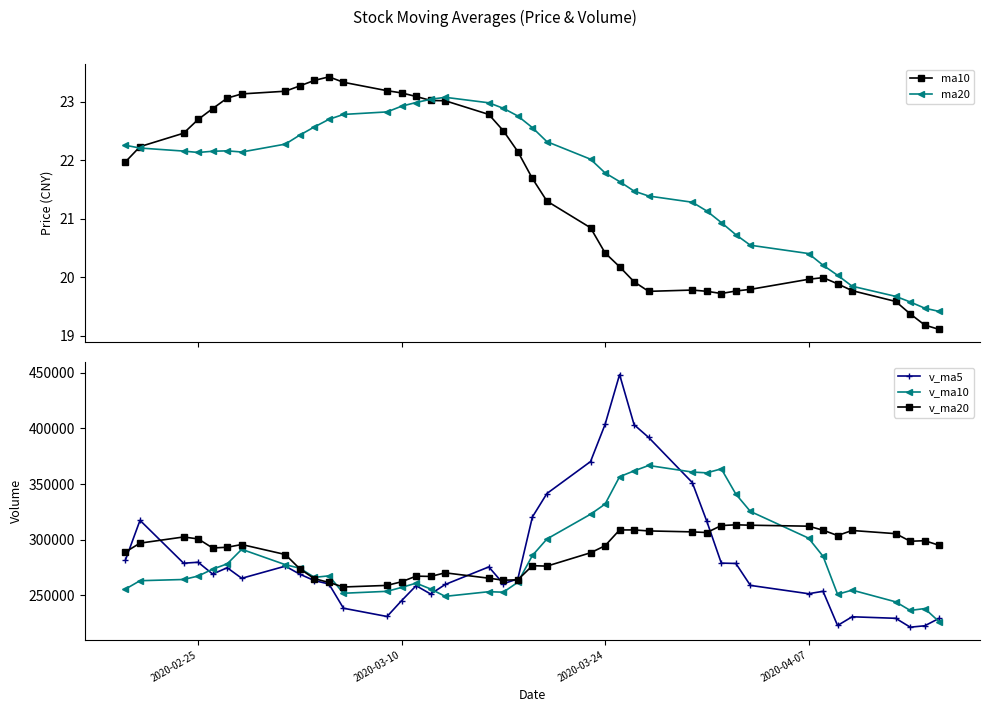

Which series has the widest spread of values?

v_ma5